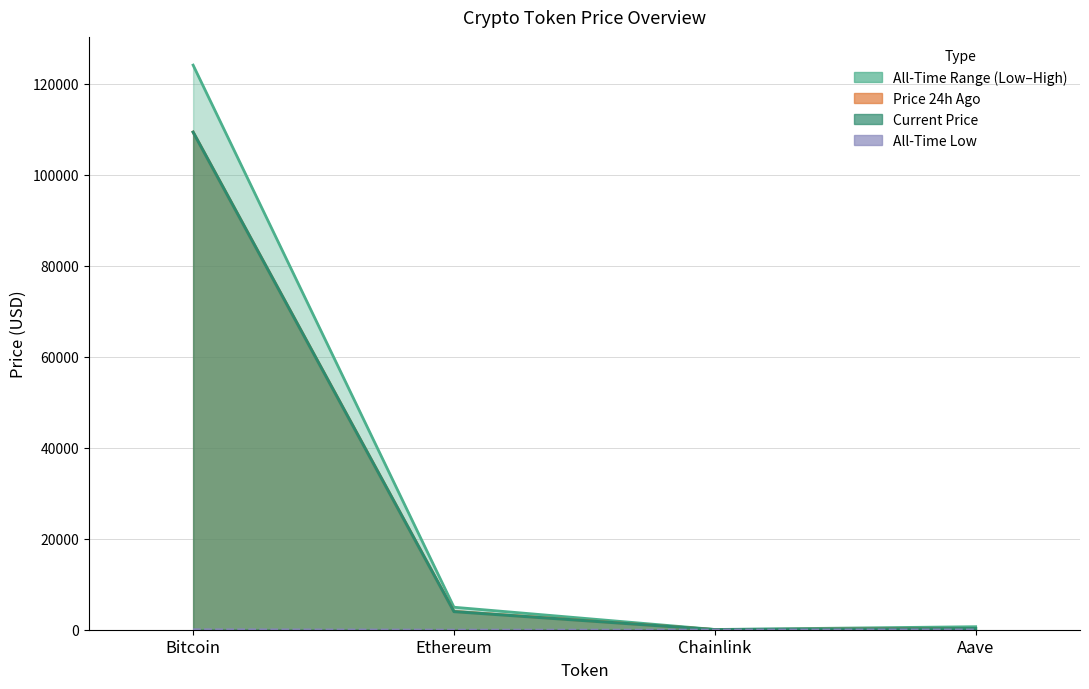

Rank the categories by value from lowest to highest.

Chainlink, Ethereum, Aave, Bitcoin